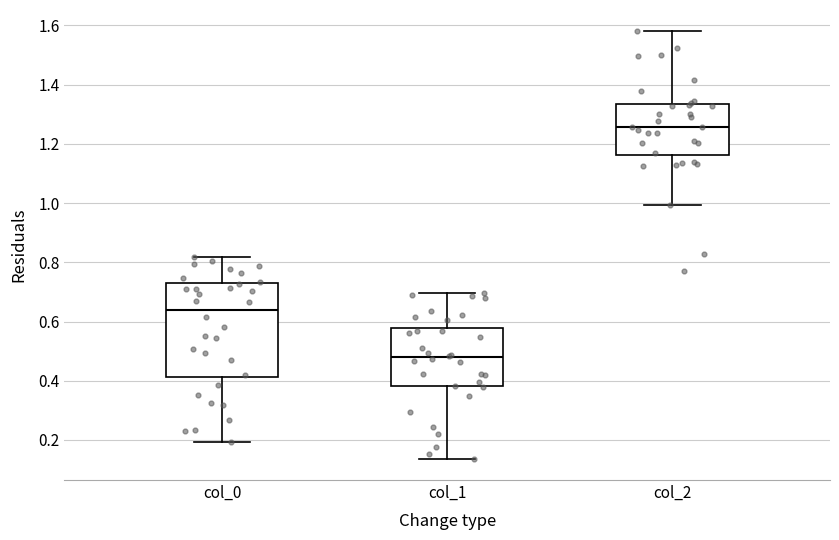

Reading left to right, read every box against the y-axis: the position of its median line, the range the box covers, and the ends of its whiskers. The values are not printed on the chart, so give them approximately, as read against the axis.

col_0: median 0.64, box 0.42 to 0.72, whiskers 0.20 to 0.82
col_1: median 0.48, box 0.38 to 0.58, whiskers 0.14 to 0.70
col_2: median 1.26, box 1.16 to 1.34, whiskers 1.00 to 1.58